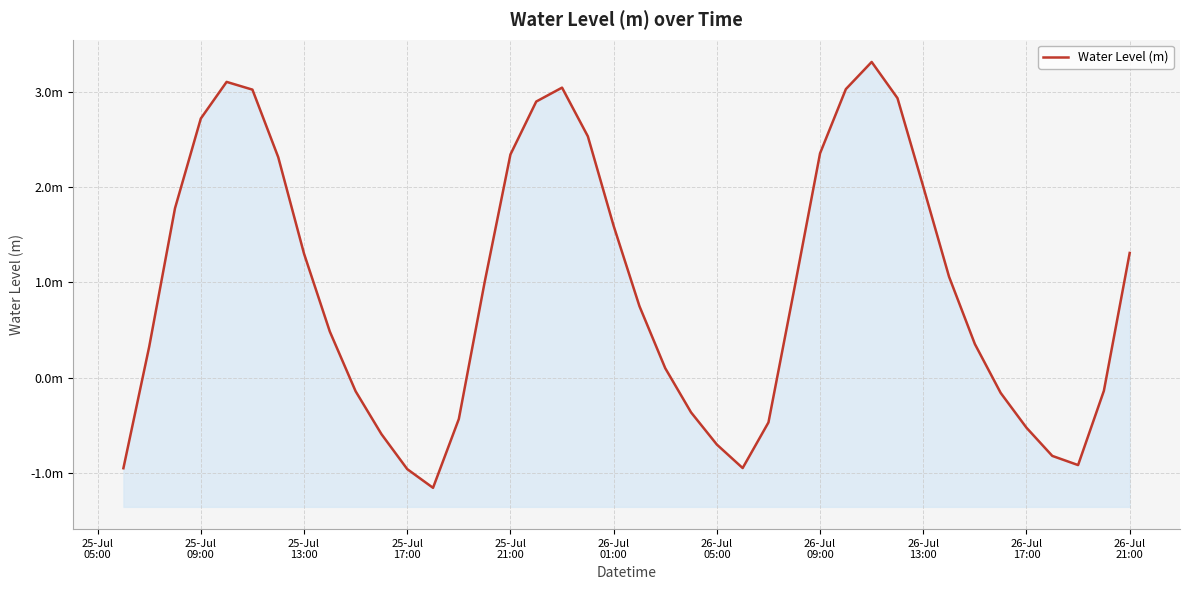

Reading right to left, transcribe all the data shown in this chart.

1.3	-0.1	-0.9	-0.8	-0.5	-0.2	0.4	1.1	2.0	2.9	3.3	3.0	2.4	0.9	-0.5	-0.9	-0.7	-0.4	0.1	0.8	1.6	2.5	3.0	2.9	2.3	1.0	-0.4	-1.2	-1.0	-0.6	-0.1	0.5	1.3	2.3	3.0	3.1	2.7	1.8	0.3	-1.0